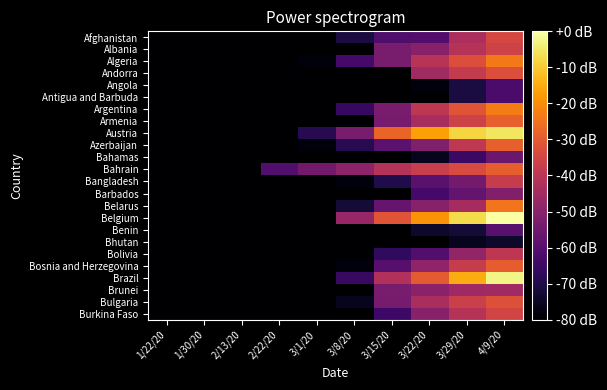

Which series has the largest total across all categories?

Belgium